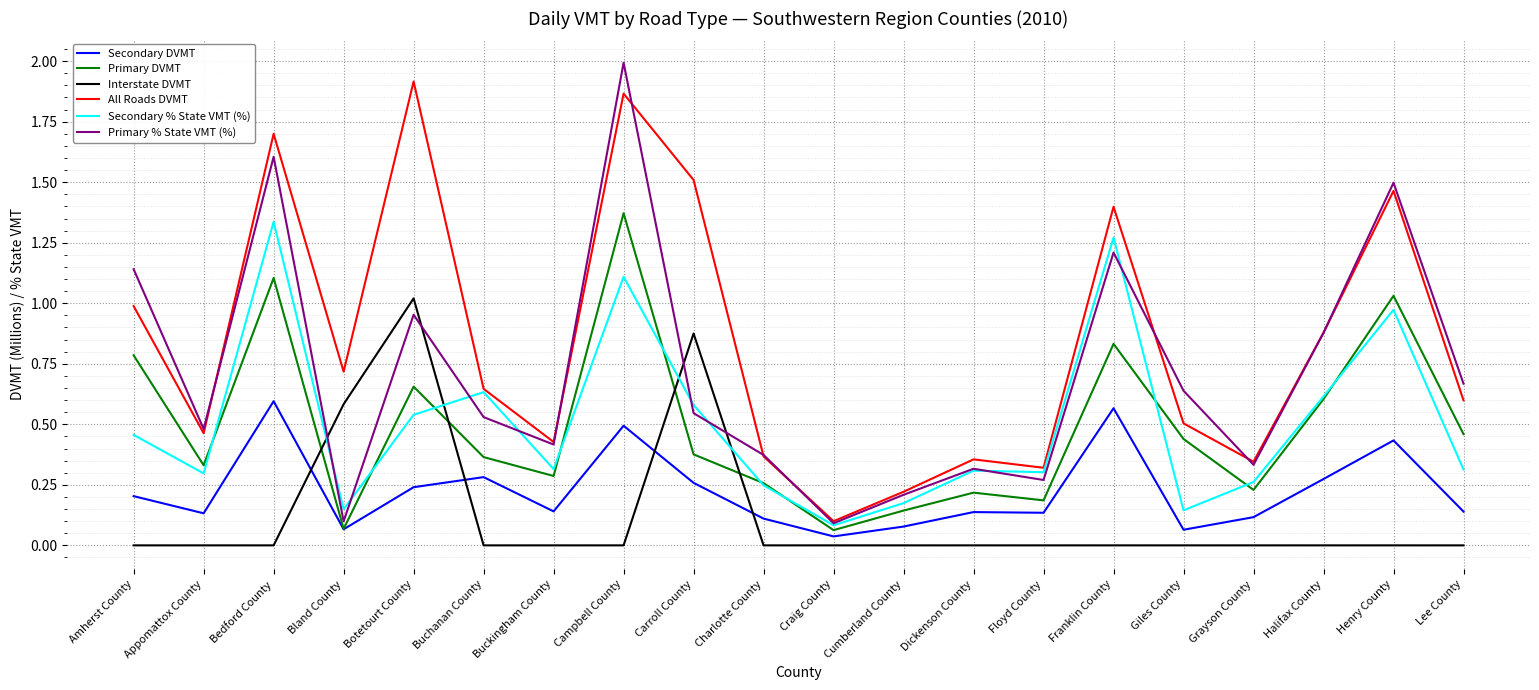

Between Bland County and Halifax County, which series saw the biggest shift?

Primary % State VMT (%)